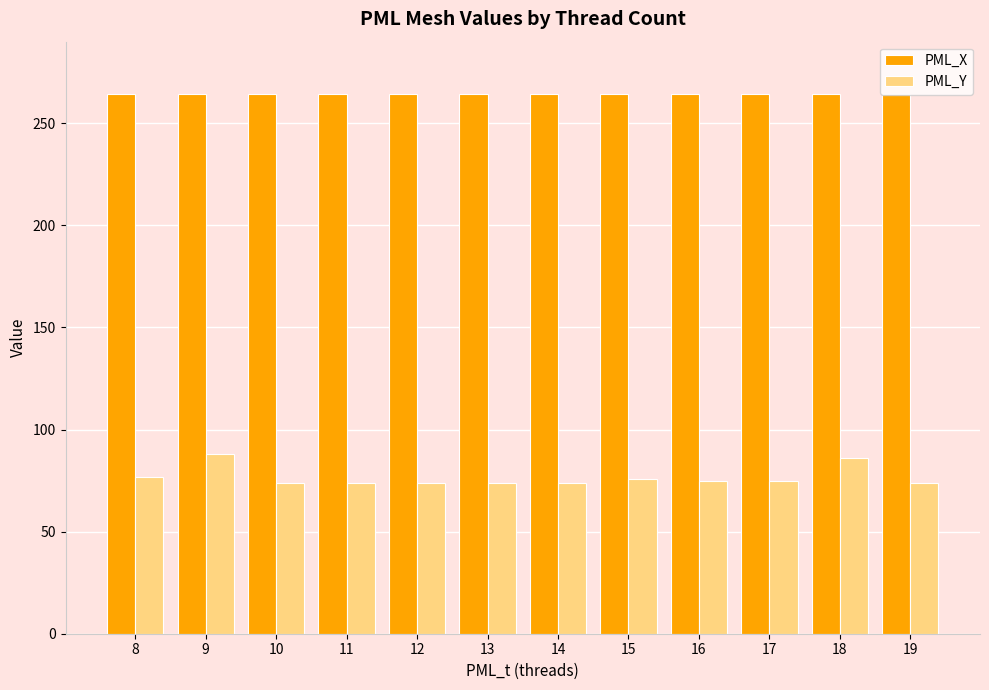

The value of PML_Y at 13 is 101.9. True or false?

False